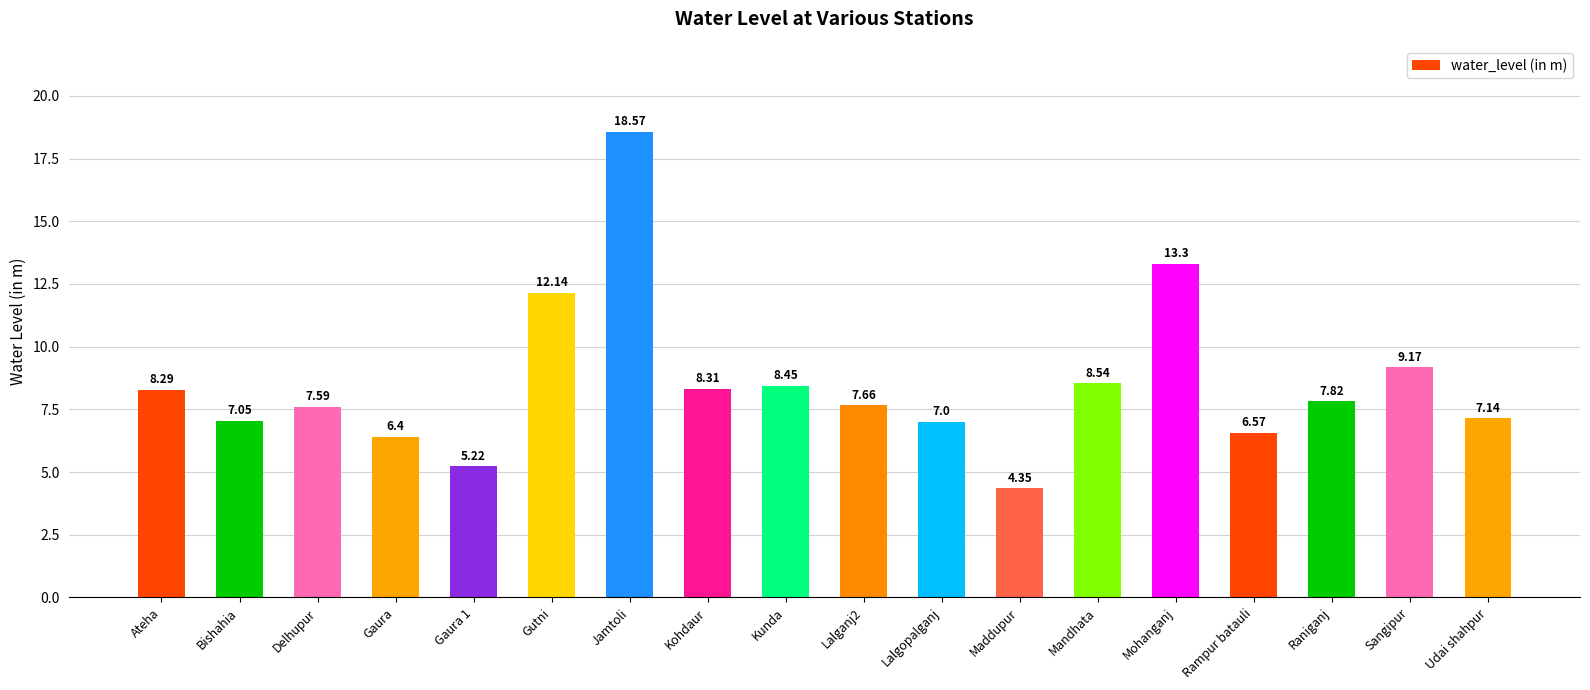

Count the number of data series in this chart.

1